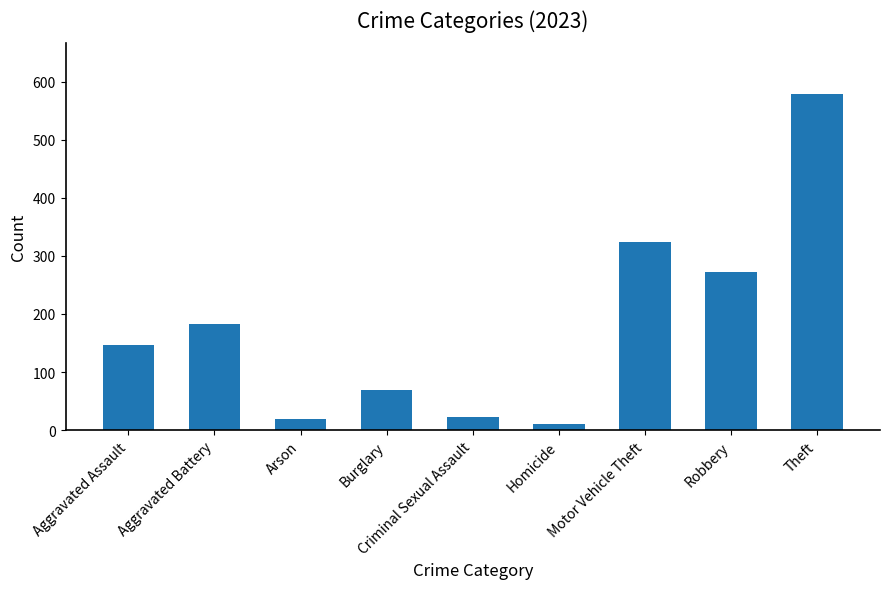

Which has a higher value, Aggravated Battery or Theft?

Theft